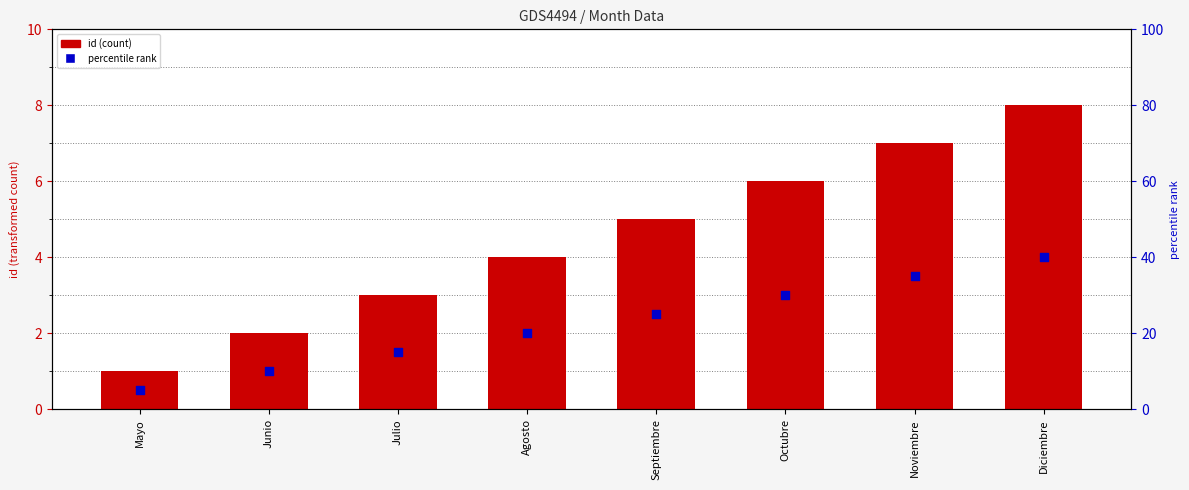

Which series contains the lowest Y value?

percentile rank